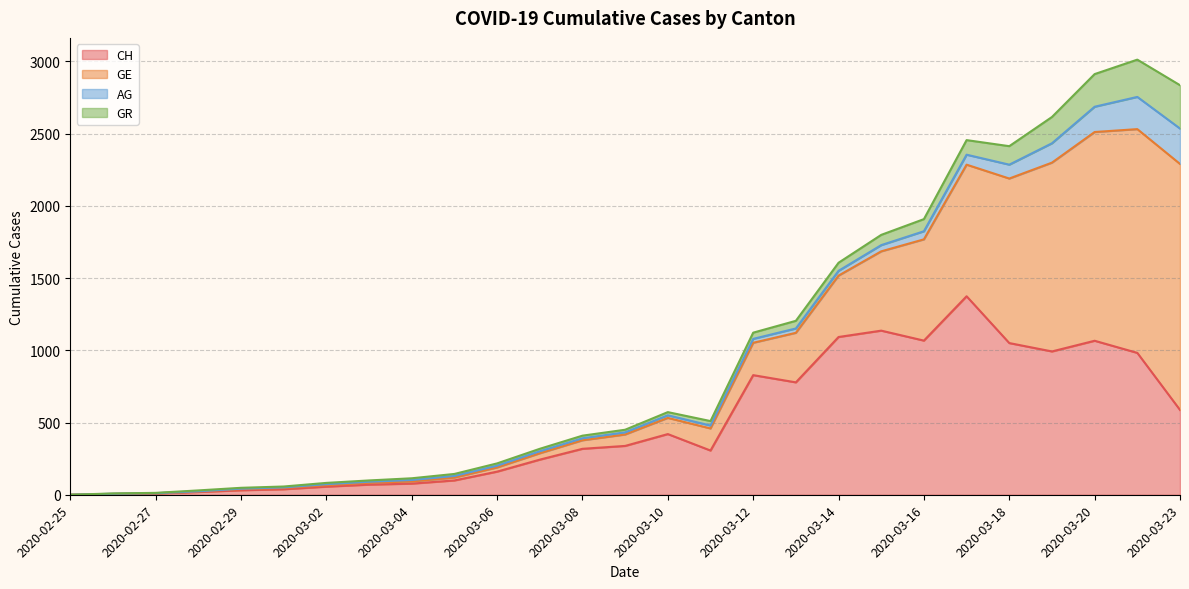

True or false: AG and GR intersect in this chart.

False